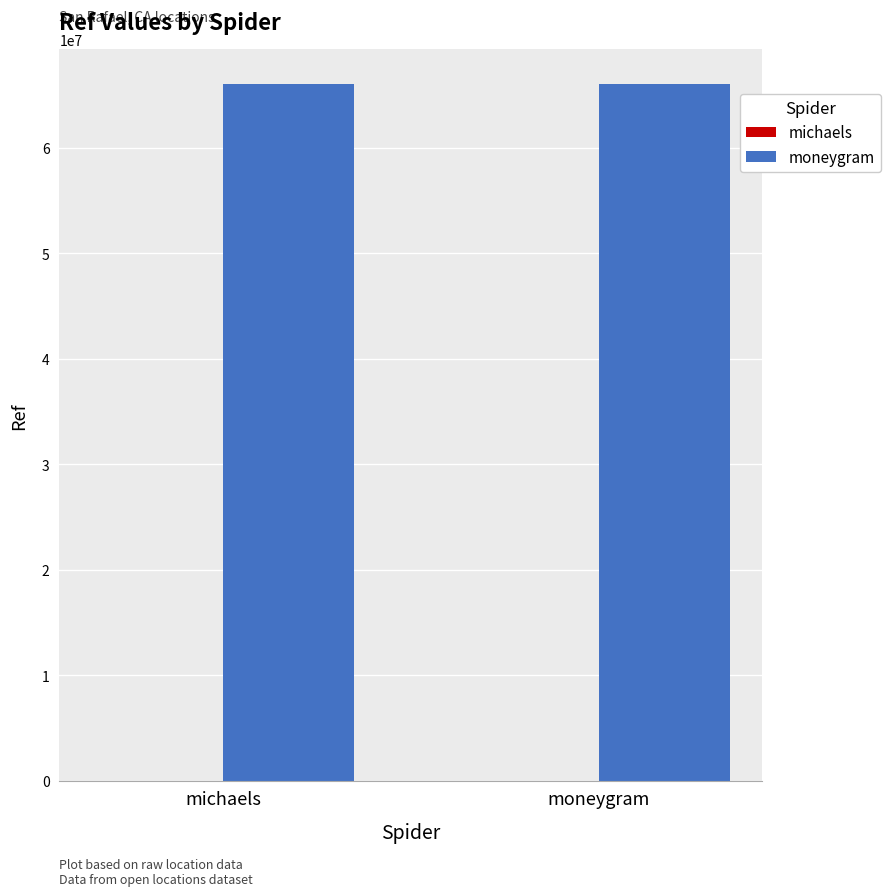

Which series has the largest total across all categories?

moneygram